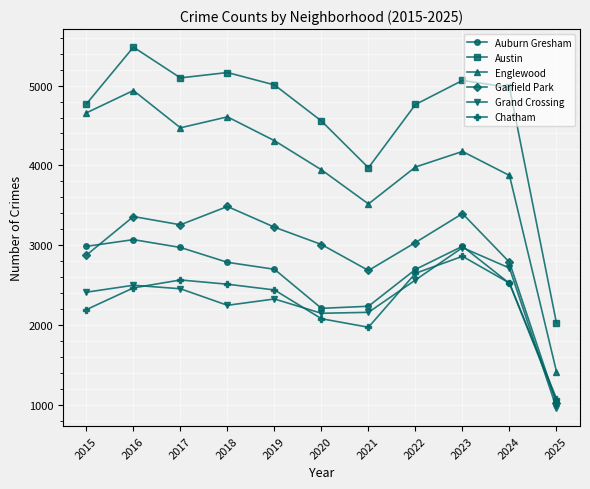

The value of Austin at 2021 is 3971. True or false?

True